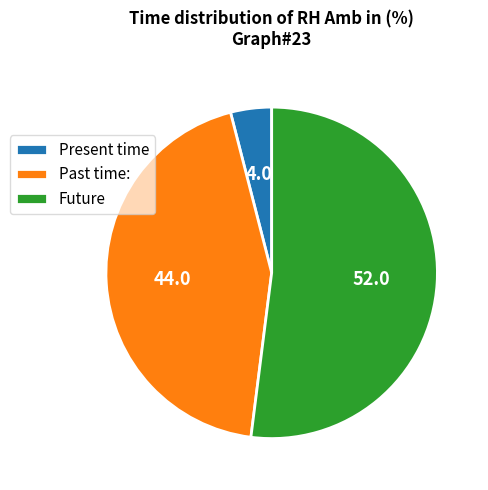

Which category has the biggest portion of the pie?

Future